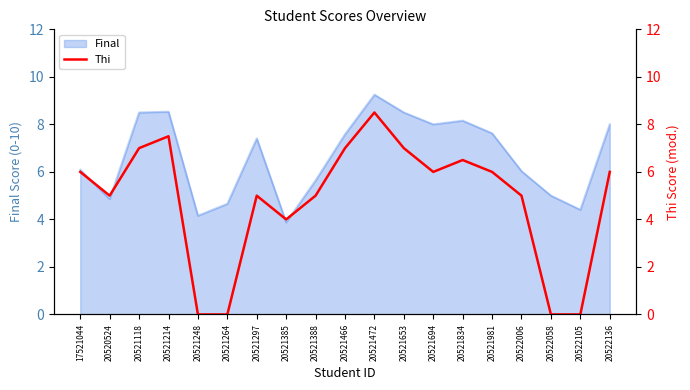

True or false: the data has more than 1 interior local peaks.

True